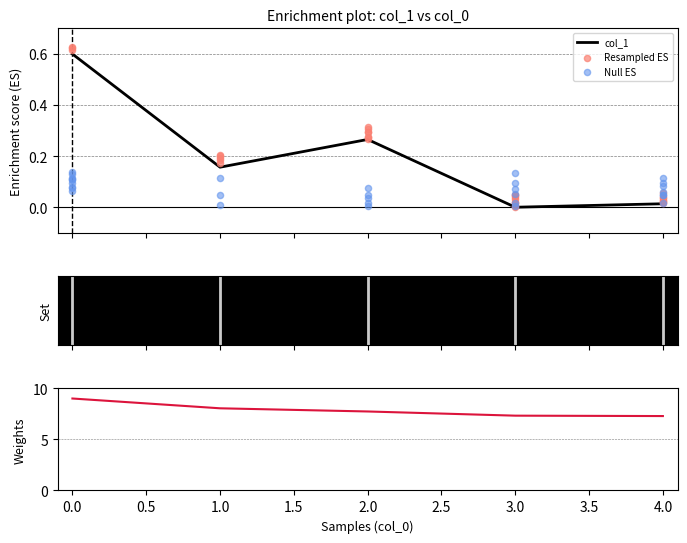

What is the change in value from 0 to 2?

-0.3